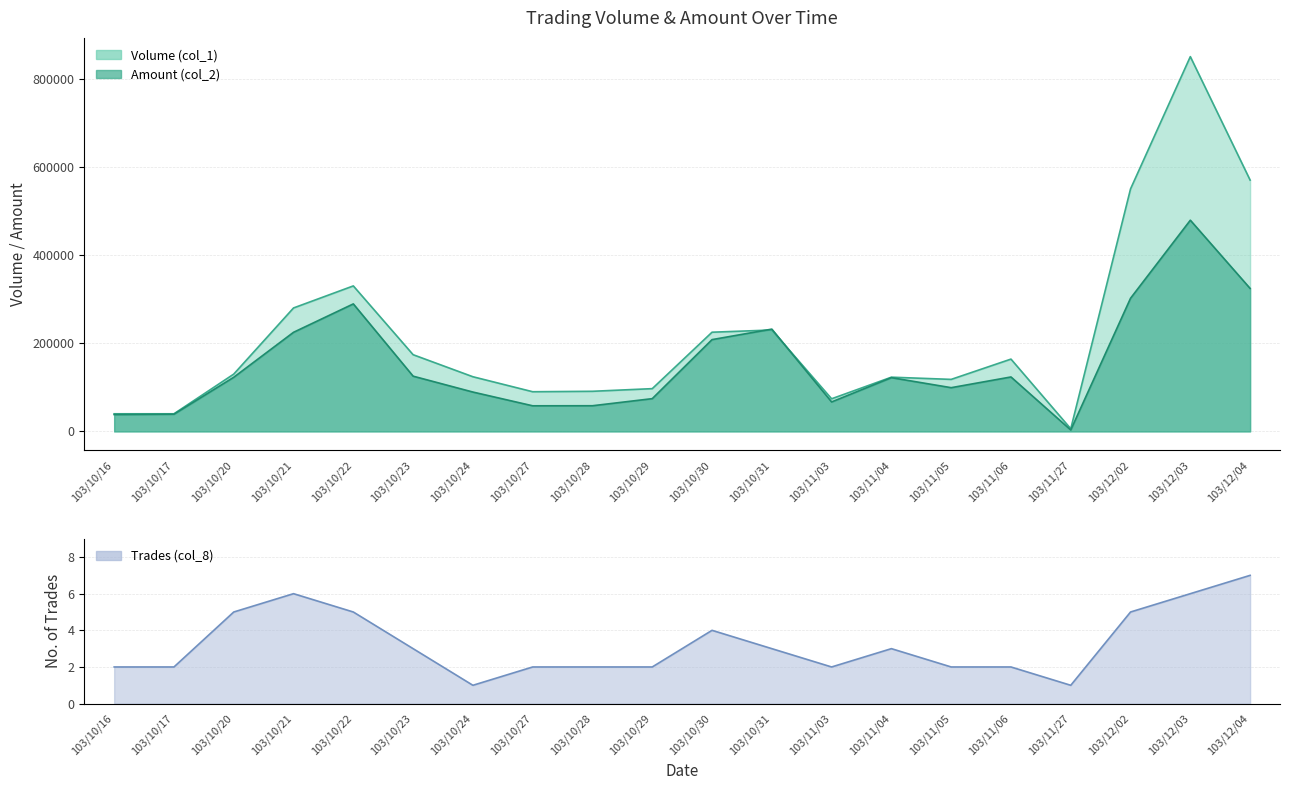

True or false: Amount (col_2) has a value of 208200 at 103/10/30.

True